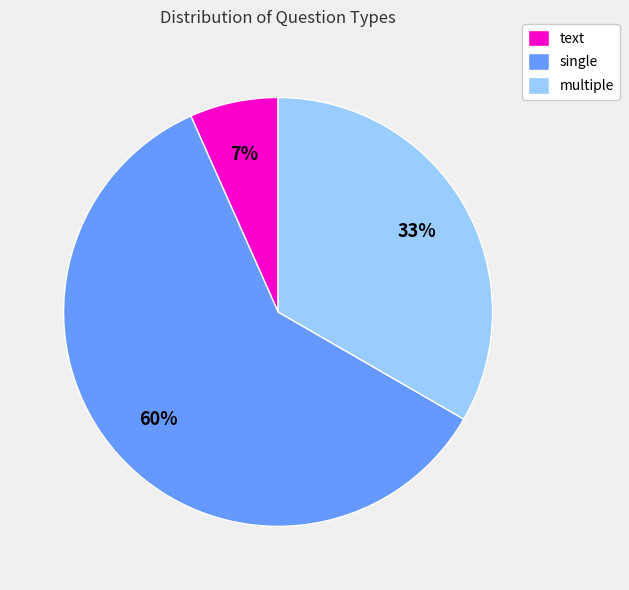

Do single and multiple together represent more than half of the pie?

Yes